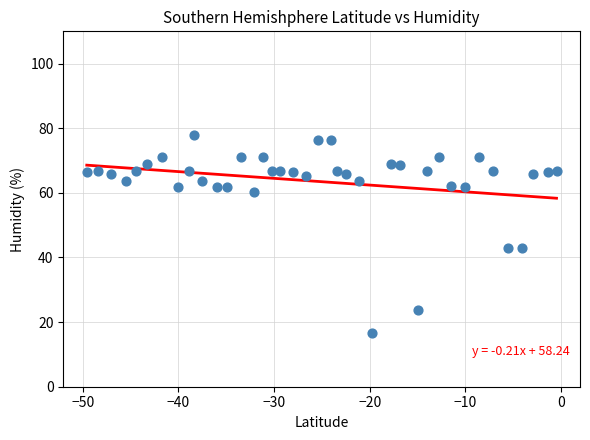

What is the range of X values (max minus min)?

49.1